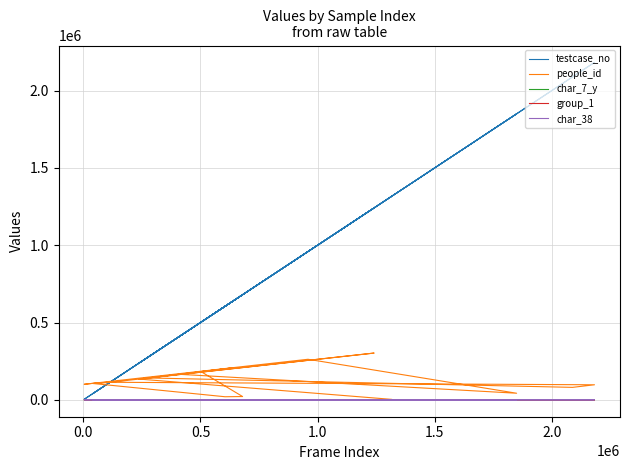

What is the sum of all char_38 values?

11